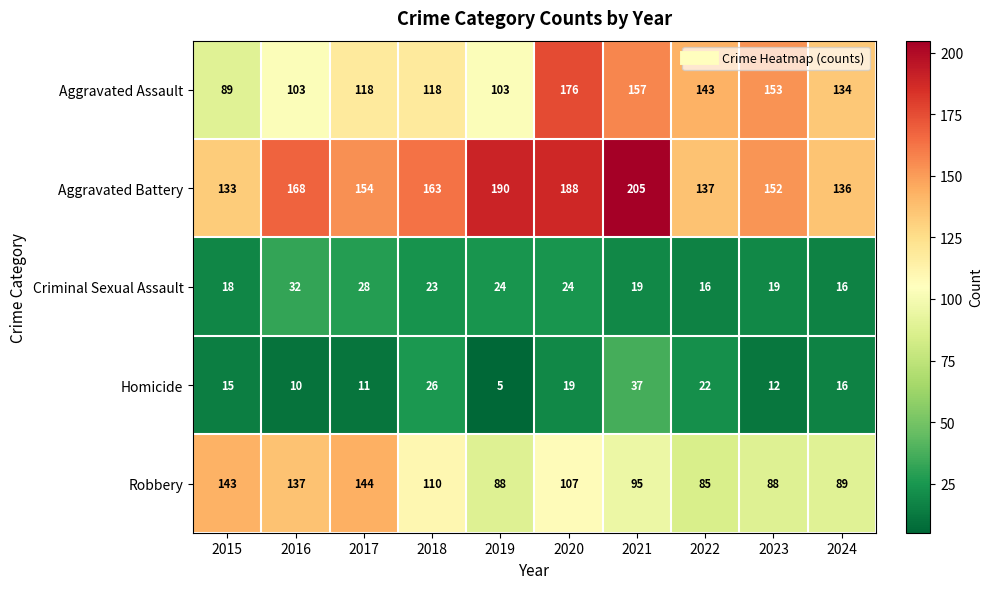

What is the total value across all series at 2022?

403